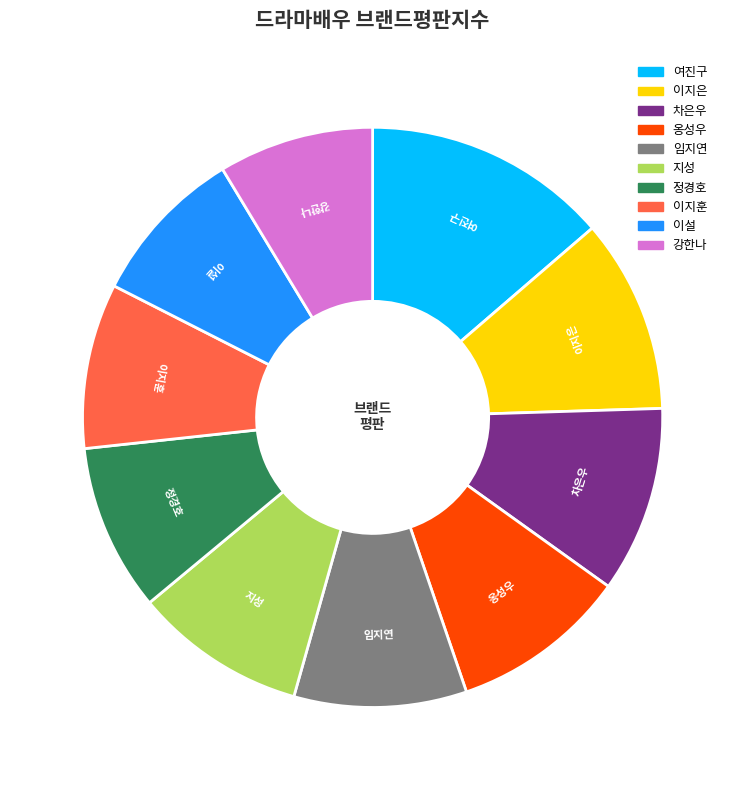

True or false: 차은우 accounts for 10% of the total.

True